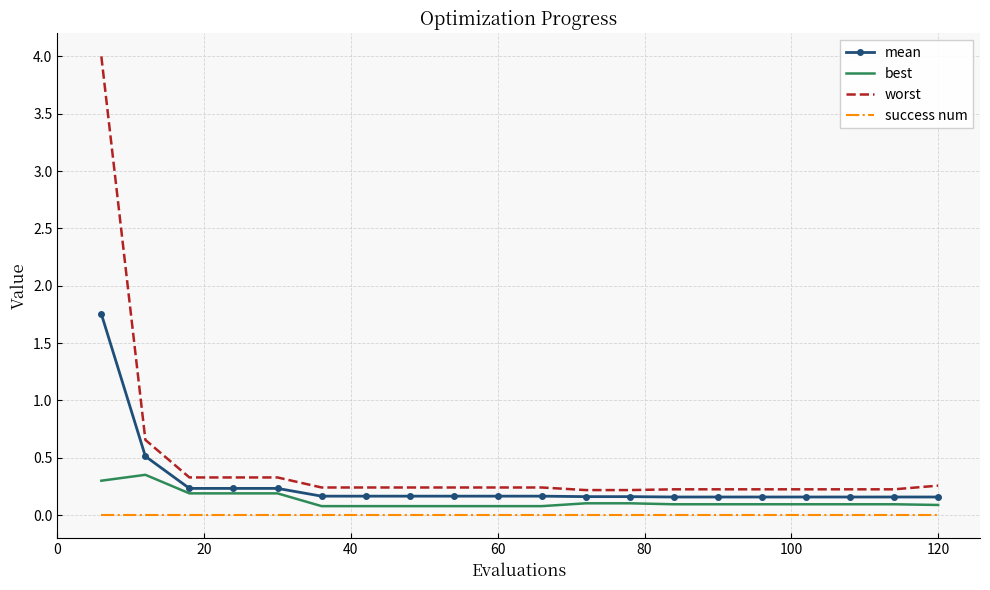

Rank the series by their maximum value, from highest to lowest.

worst, mean, best, success num